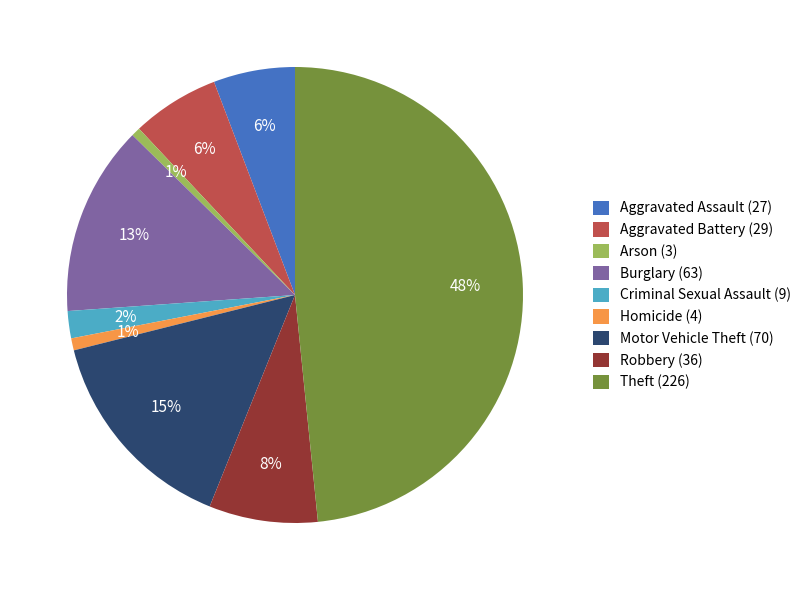

How many slices are in this pie chart?

9